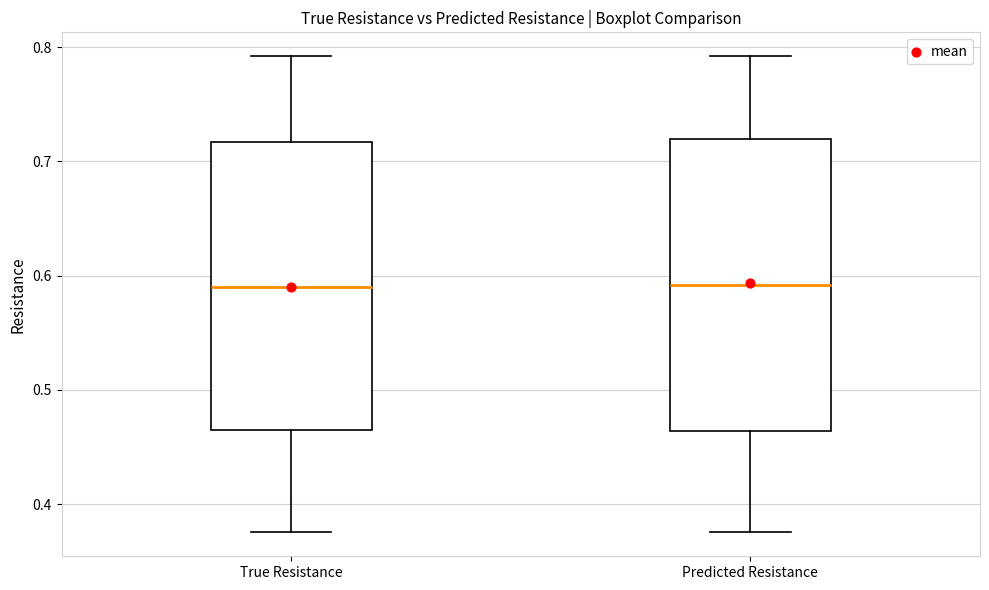

Reading left to right, transcribe this box plot: for each box, give where its median line is, the range the box spans, and where its two whiskers end, as read against the y-axis. The values are not printed on the chart, so give them approximately, as read against the axis.

True Resistance: median 0.59, box 0.46 to 0.72, whiskers 0.38 to 0.79
Predicted Resistance: median 0.59, box 0.46 to 0.72, whiskers 0.38 to 0.79